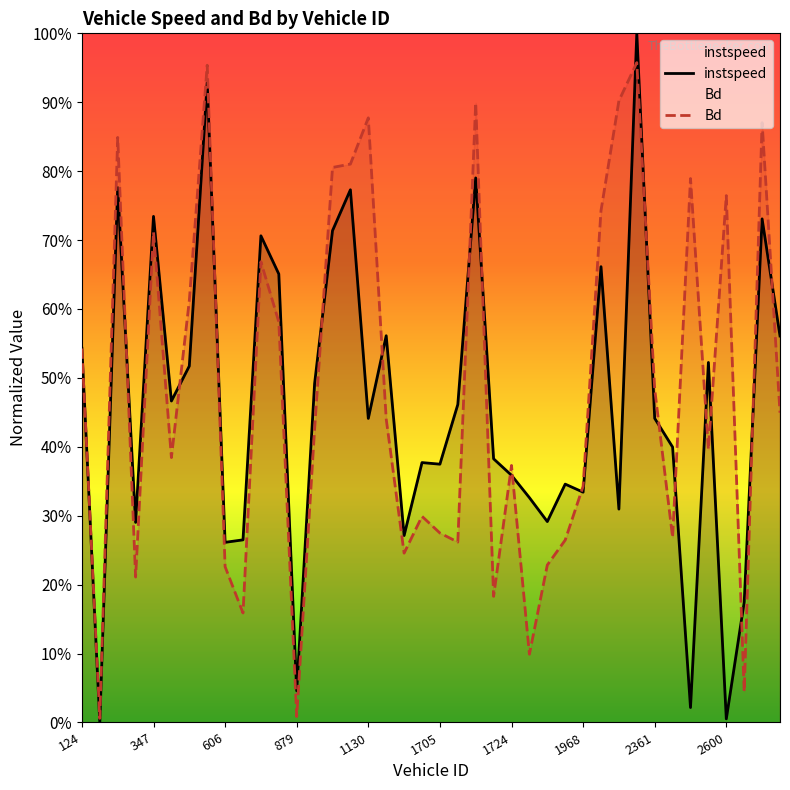

In Bd, how many points are lower than both neighbors (excluding endpoints)?

12